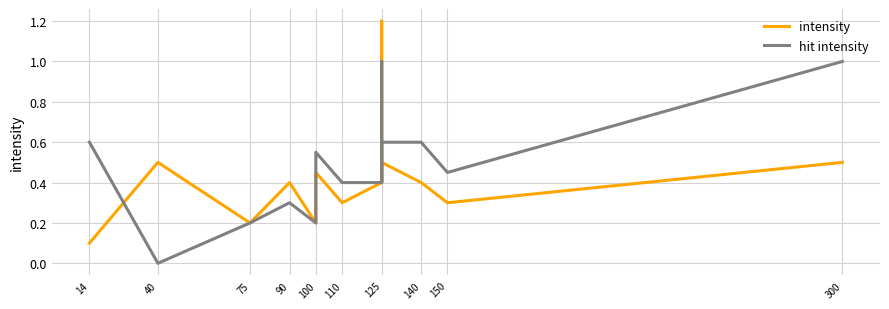

What is the value of the intensity point at the 7th from the left?

0.2